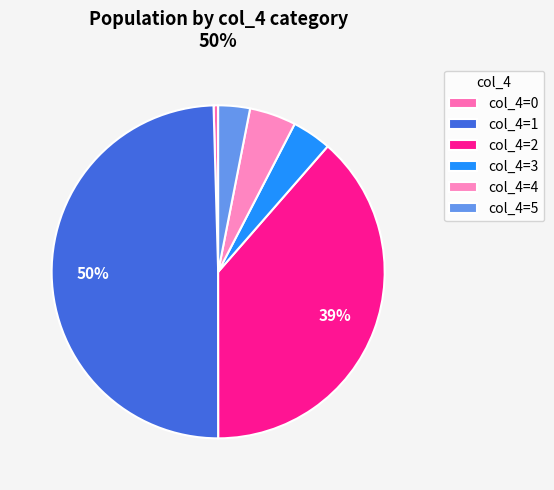

How many segments does this pie chart have?

6